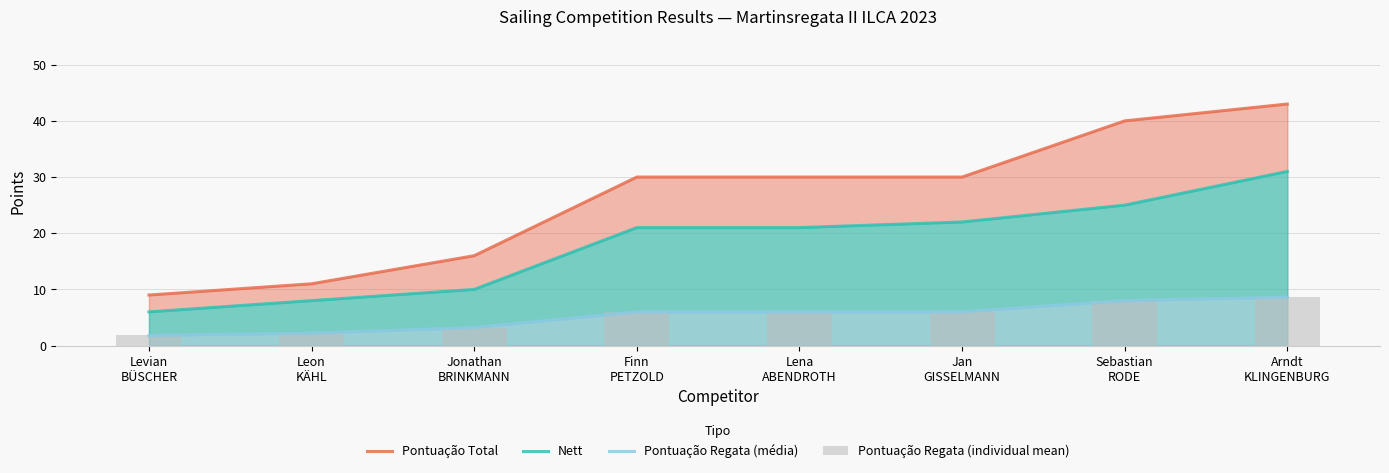

Which series has the widest spread of values?

Pontuação Total